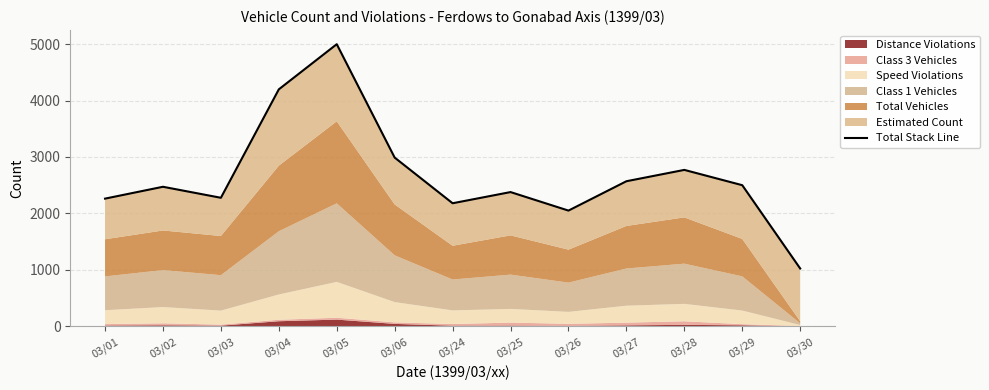

What is the average value?

2667